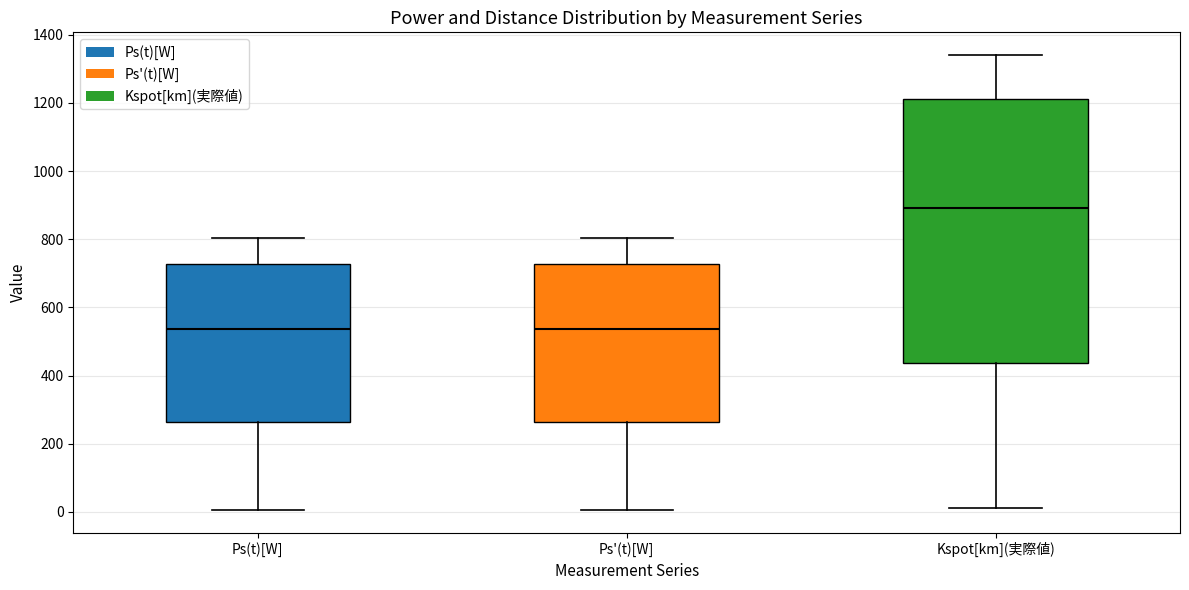

Which box's median line is the highest?

Kspot[km](実際値)